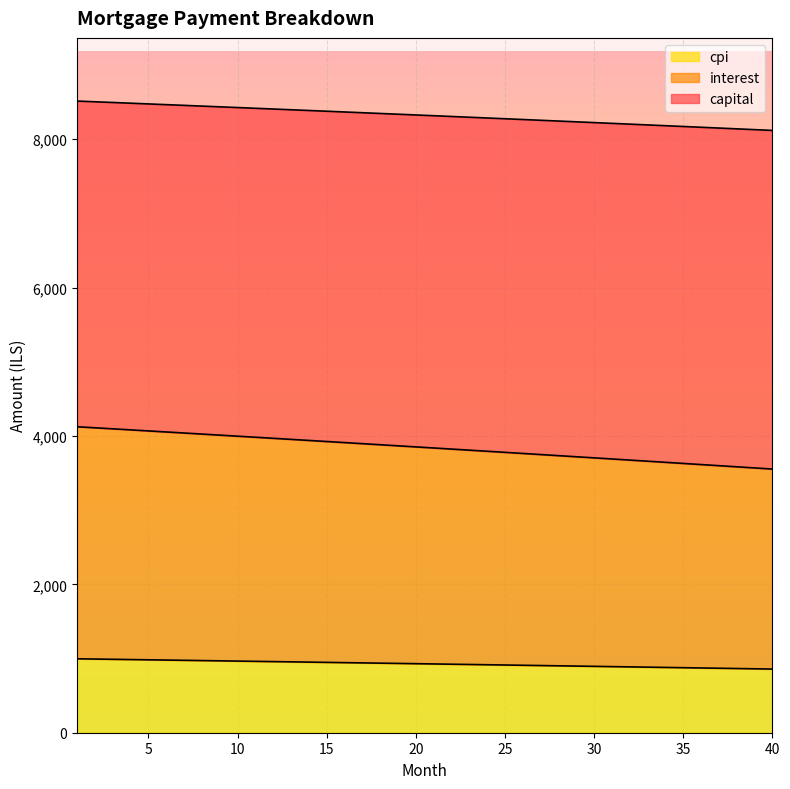

The value of cpi at 35 is 876.6. True or false?

True